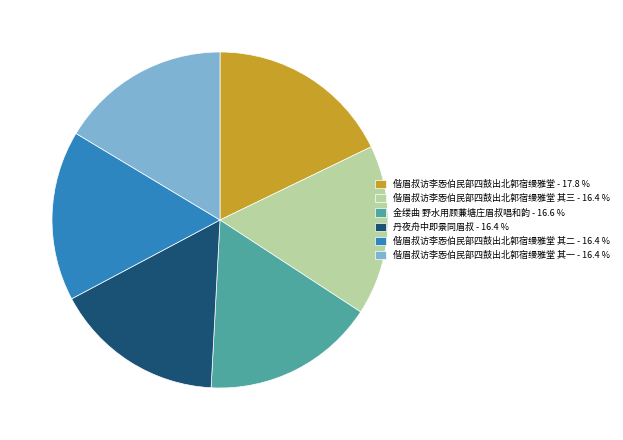

Is 偕眉叔访李㤅伯民部四鼓出北郭宿缦雅堂 其一 - 16.4 % the majority of the pie?

No